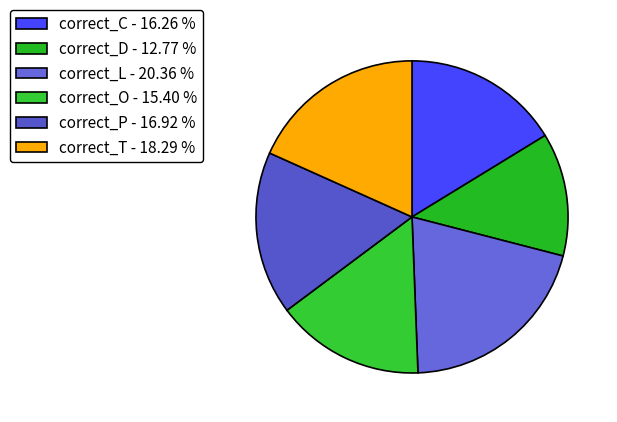

How many segments does this pie chart have?

6